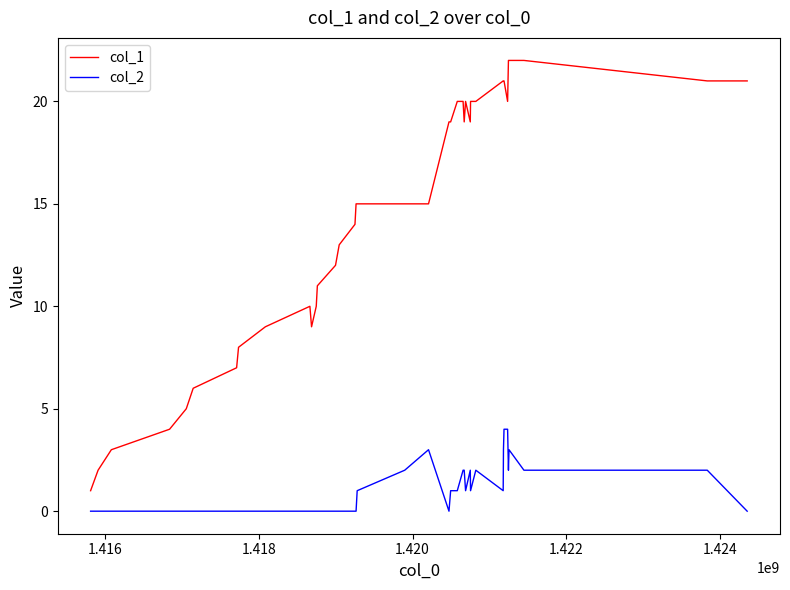

Which series has the largest total across all categories?

col_1